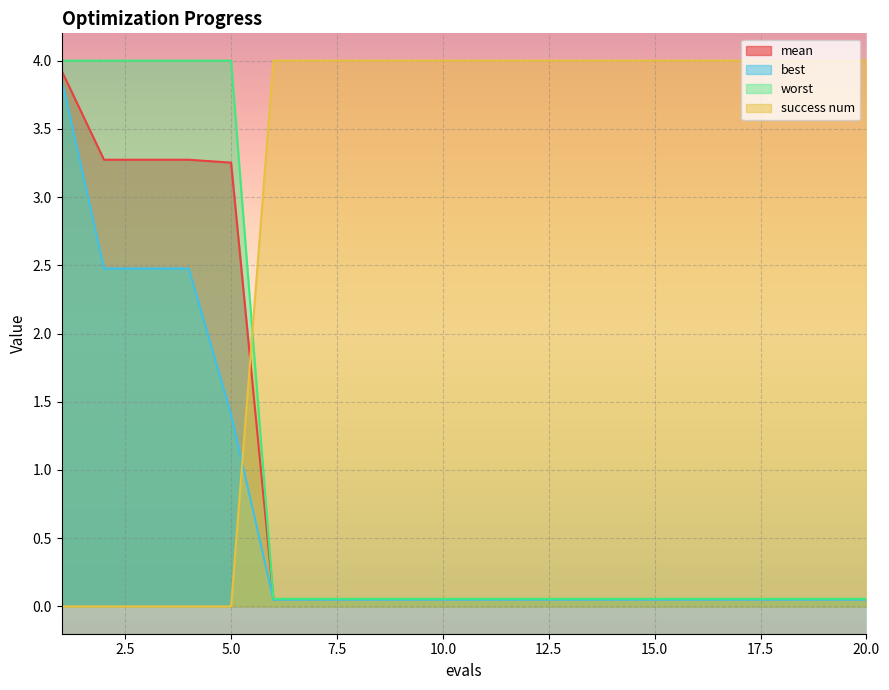

Which series ends up on top after the final intersection of best and worst?

worst